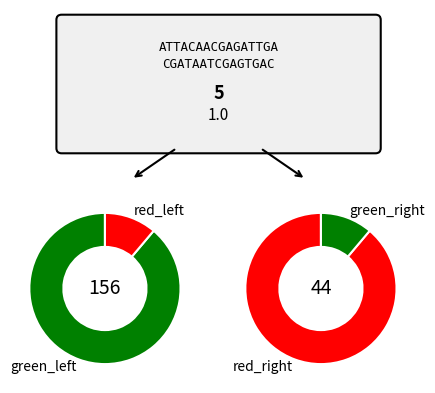

Does 5 account for over 50% of the chart?

No